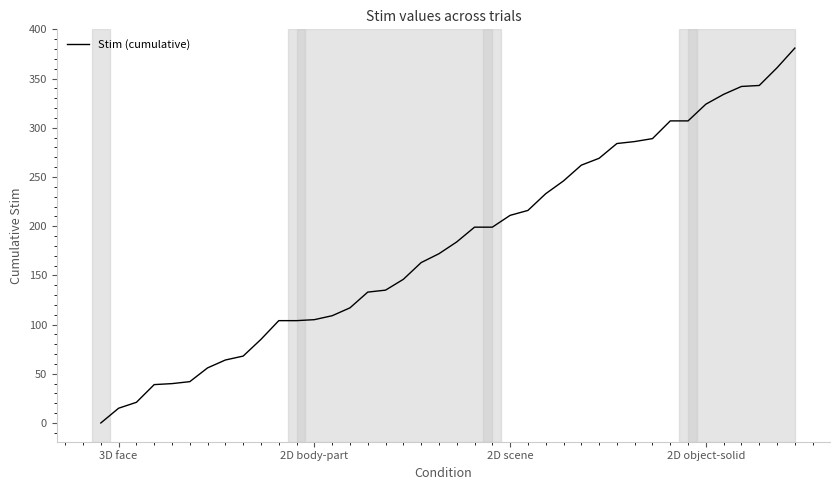

What is the difference between the maximum and minimum values?

381